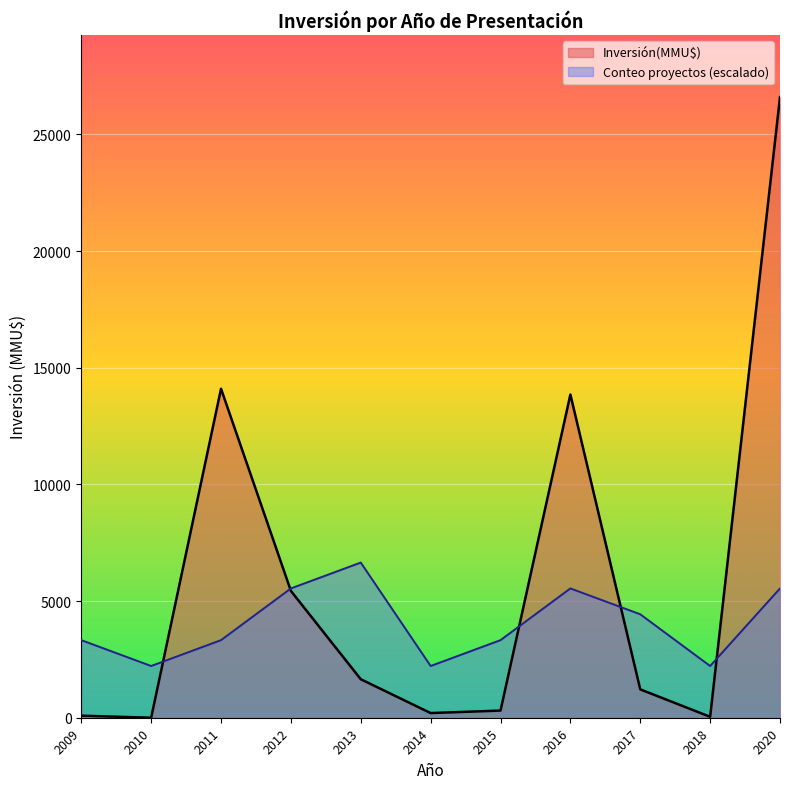

Which series has the largest total across all categories?

Inversión(MMU$)